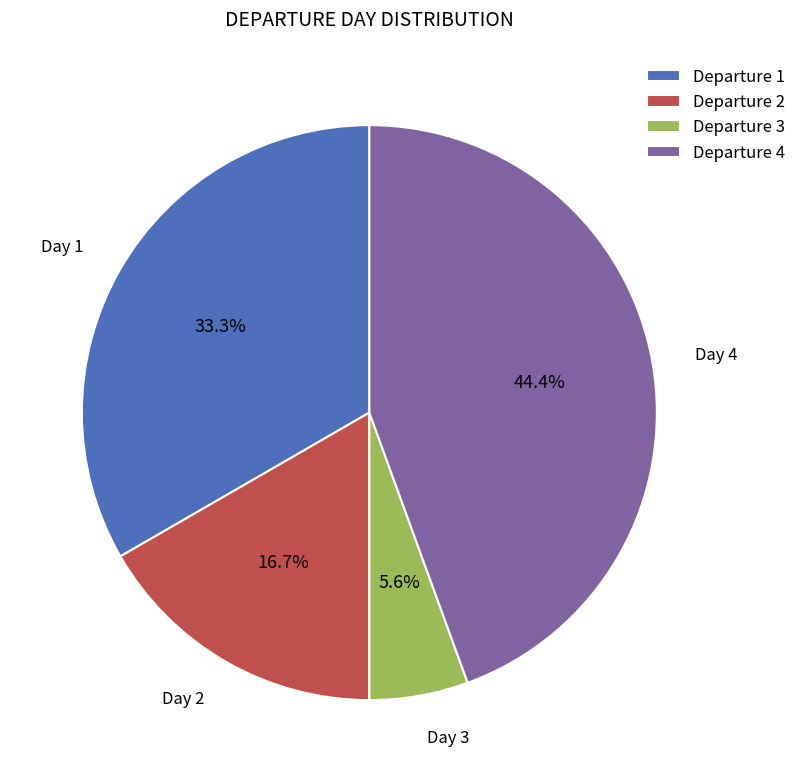

Which has a higher value, Departure 4 or Departure 2?

Departure 4